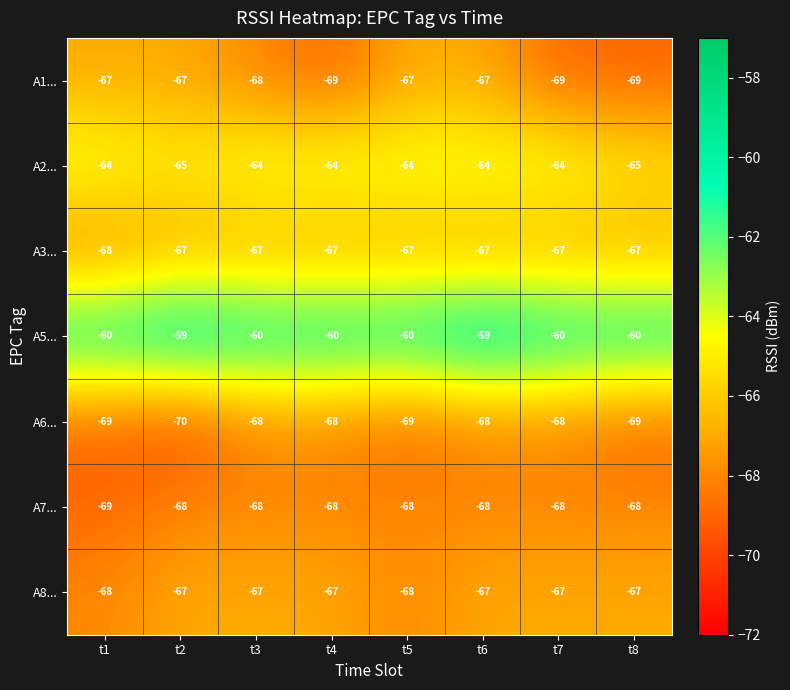

What is the sum of the A6... values at t2 and t6?

-138